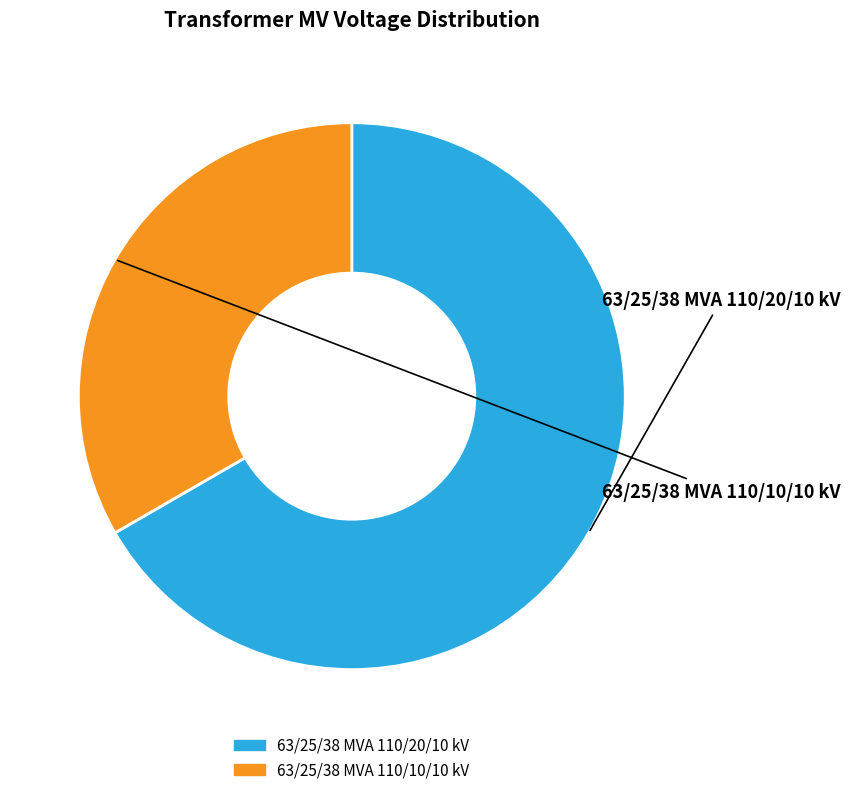

Rank the categories by value from highest to lowest.

63/25/38 MVA 110/20/10 kV, 63/25/38 MVA 110/10/10 kV